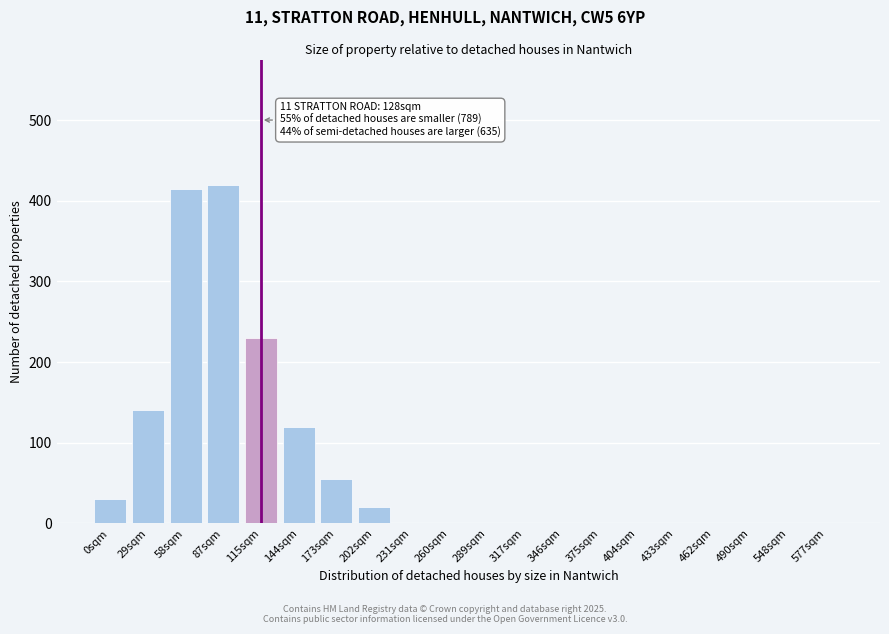

Reading left to right, list all the values displayed in this chart.

0sqm=30	29sqm=140	58sqm=415	87sqm=420	115sqm=230	144sqm=120	173sqm=55	202sqm=20	231sqm=0	260sqm=0	289sqm=0	317sqm=0	346sqm=0	375sqm=0	404sqm=0	433sqm=0	462sqm=0	490sqm=0	548sqm=0	577sqm=0